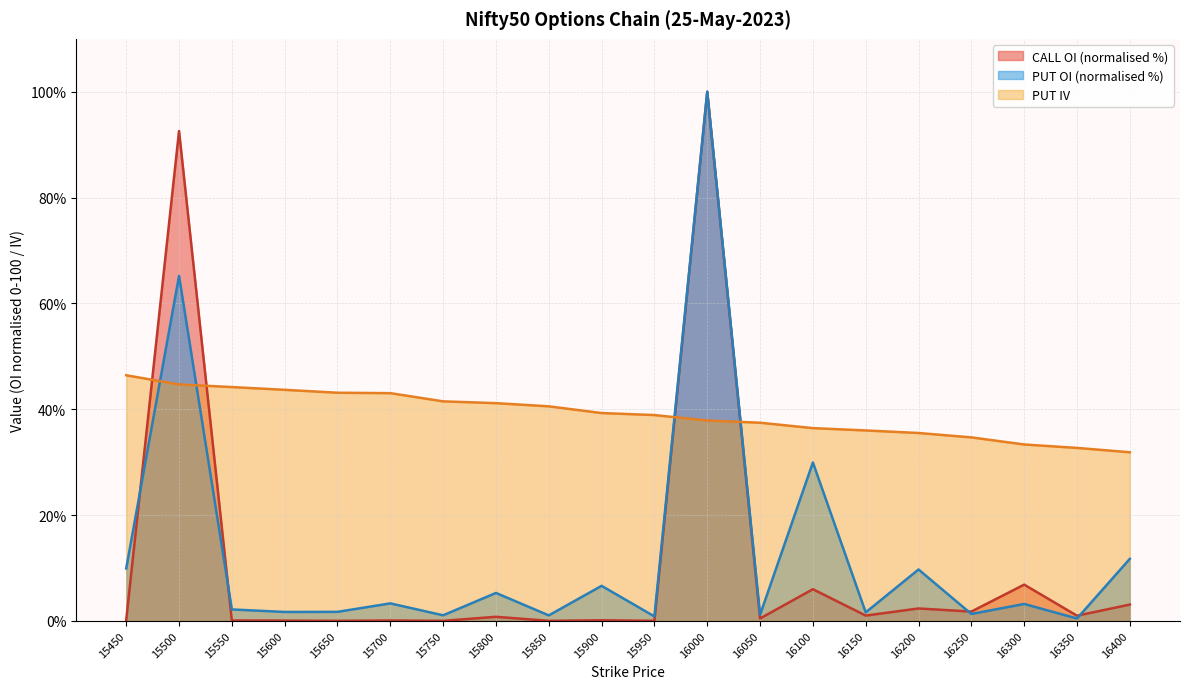

Reading right to left, what are all the values shown in this chart?

CALL OI: 3.1	1.0	6.8	1.7	2.3	1.0	6.0	0.4	100.0	0.0	0.1	0.0	0.8	0.0	0.1	0.0	0.0	0.1	92.6	0.1
PUT OI: 11.7	0.4	3.2	1.3	9.7	1.6	29.9	1.2	100.0	0.8	6.6	1.0	5.3	1.0	3.3	1.7	1.7	2.1	65.2	9.9
PUT IV: 31.9	32.7	33.3	34.7	35.5	36.0	36.4	37.4	37.9	38.9	39.3	40.5	41.1	41.5	43.0	43.1	43.7	44.2	44.7	46.4